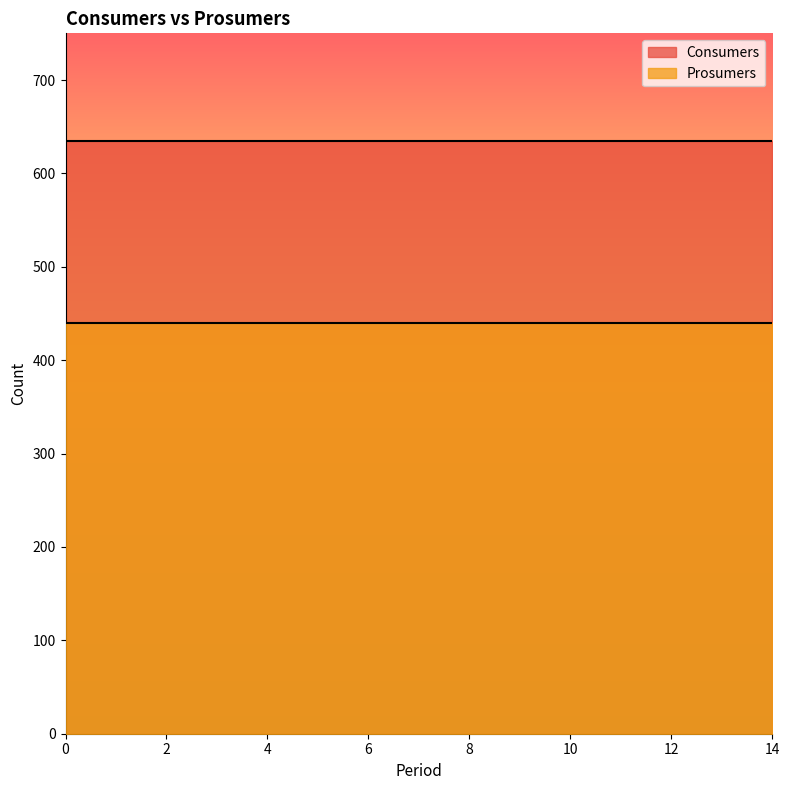

True or false: Consumers and Prosumers intersect in this chart.

False